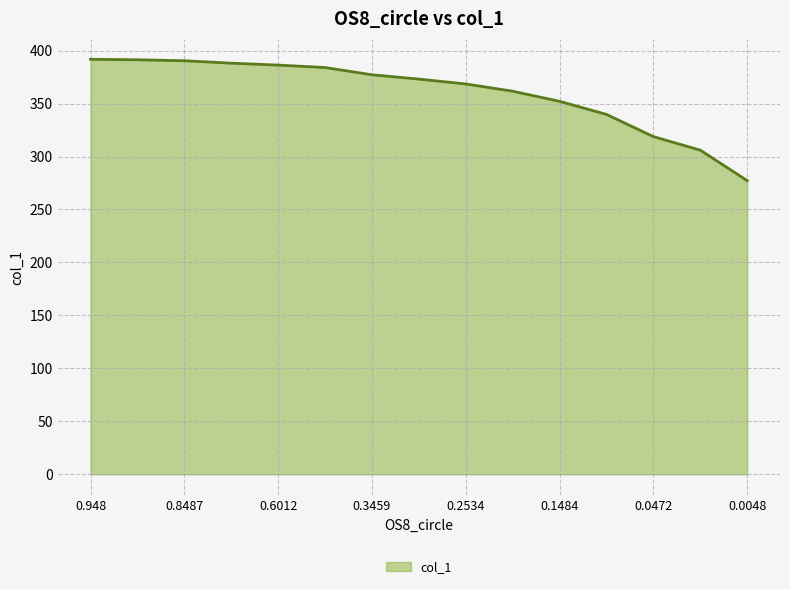

What is the smallest value displayed?

277.3